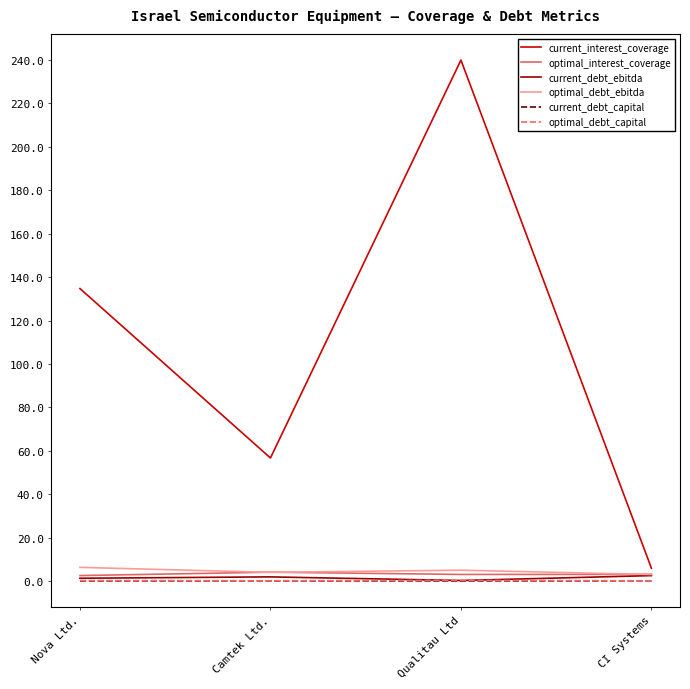

What is the sum of all optimal_interest_coverage values?

12.6